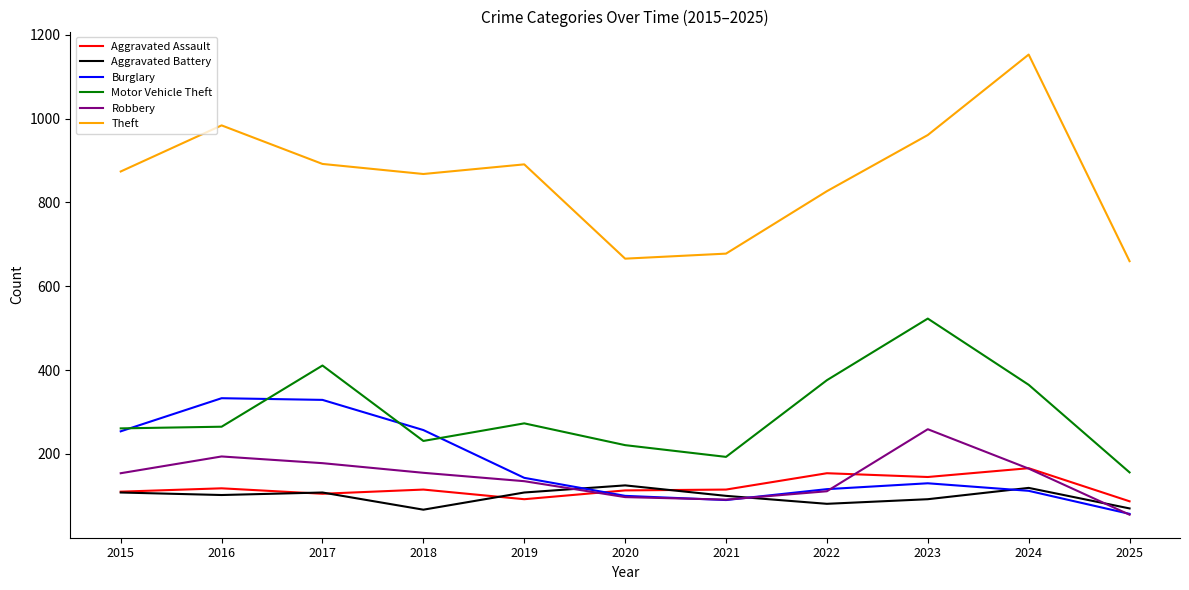

Where is the first local maximum for Robbery?

2016